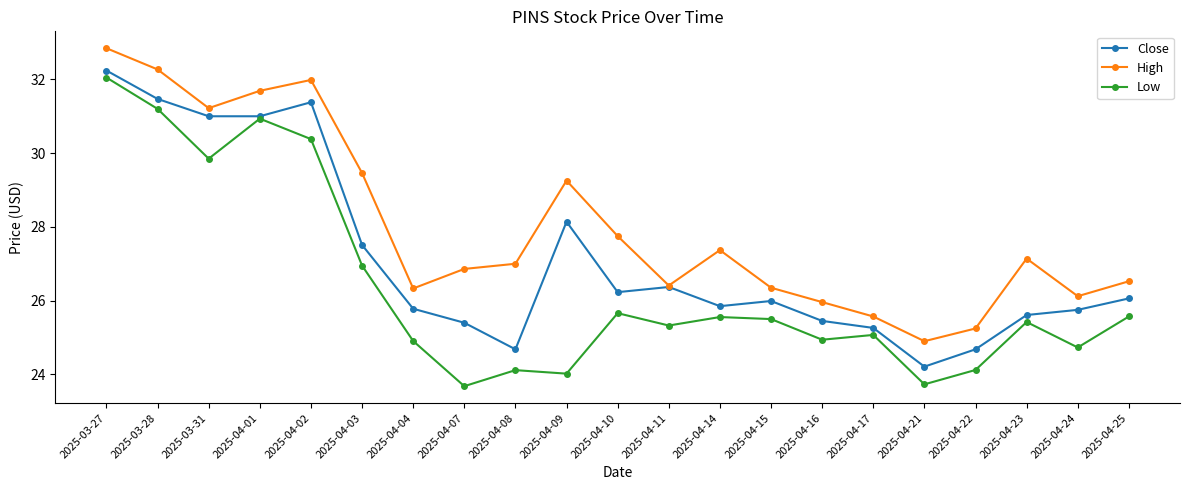

True or false: High and Low intersect in this chart.

False